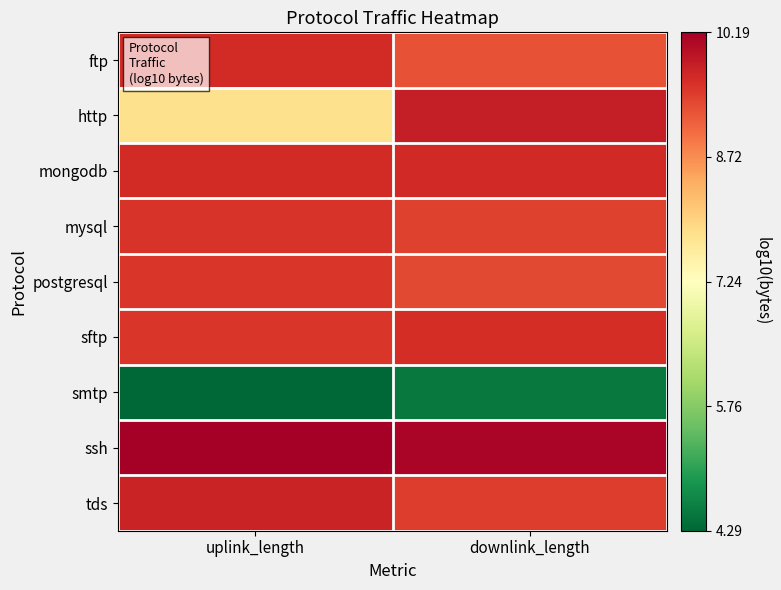

What is the spread (max minus min) of values at downlink_length?

5.6